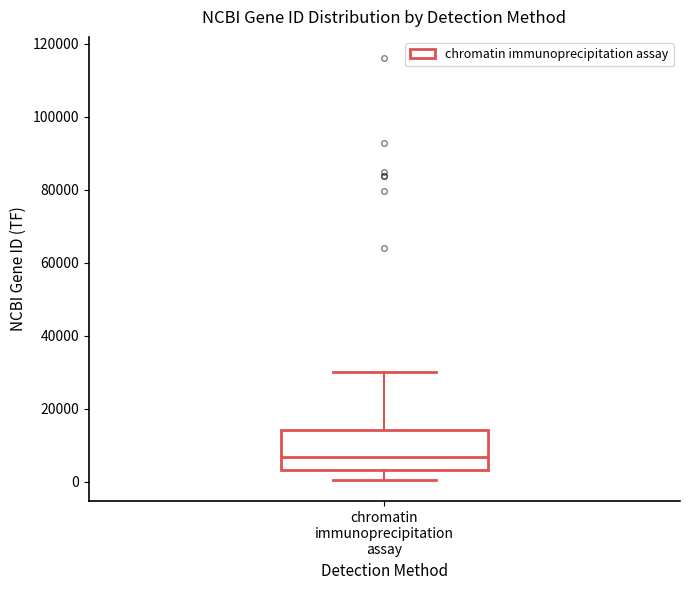

Where is the upper edge of the box for chromatin immunoprecipitation assay on the y-axis? The values are not printed on the chart, so give them approximately, as read against the axis.

14000